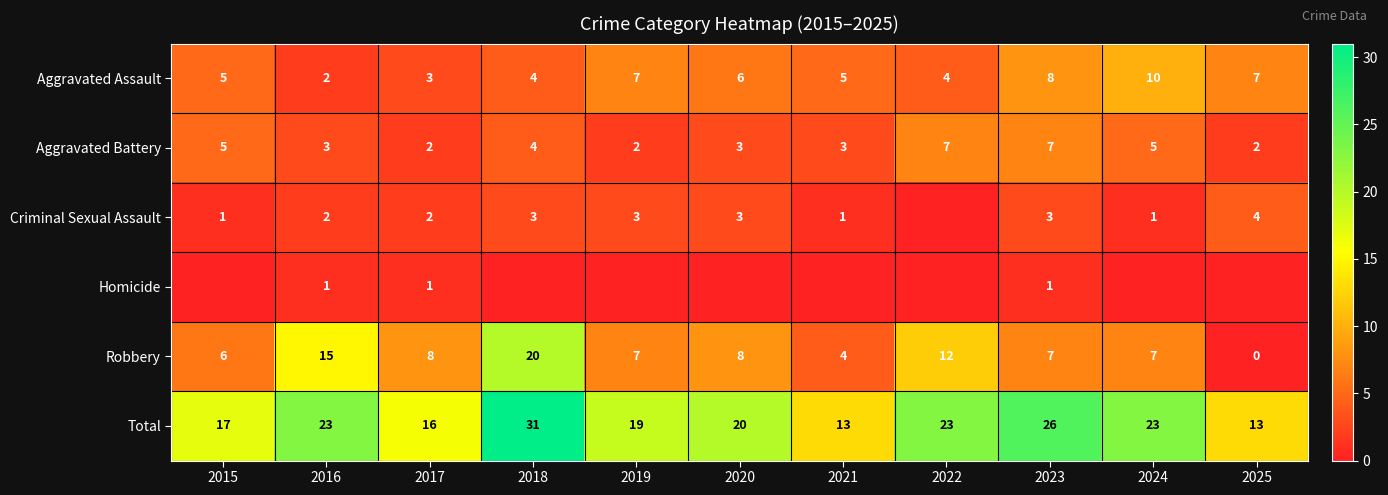

Which has a higher value, 2022 or 2024?

2024